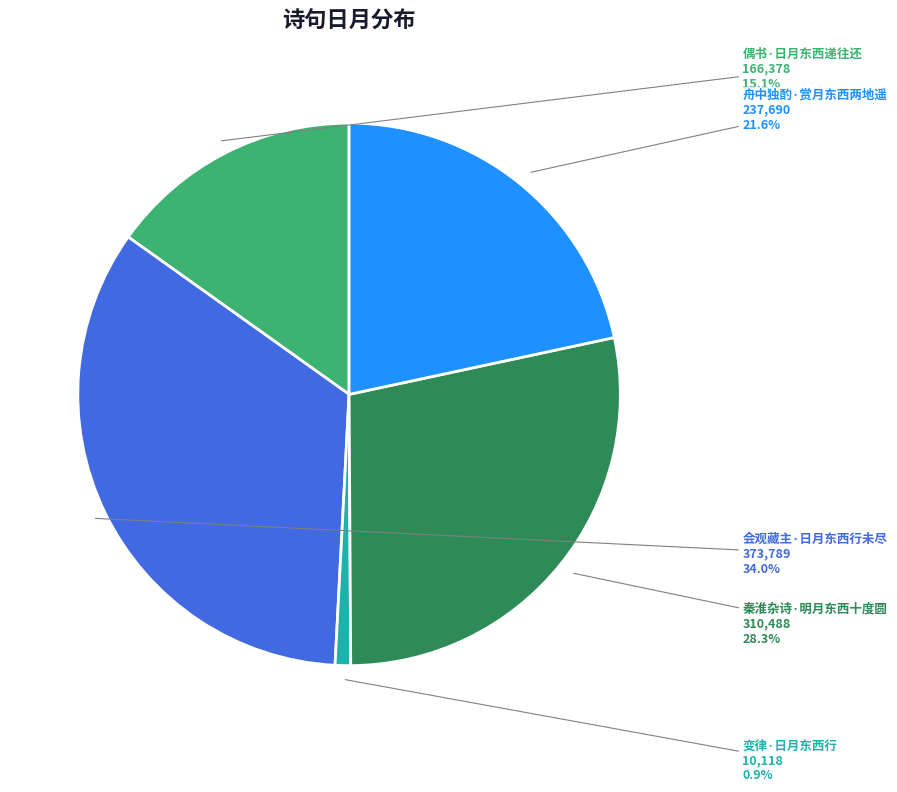

Combined, do 会观藏主·日月东西行未尽 and 变律·日月东西行 account for over 50%?

No